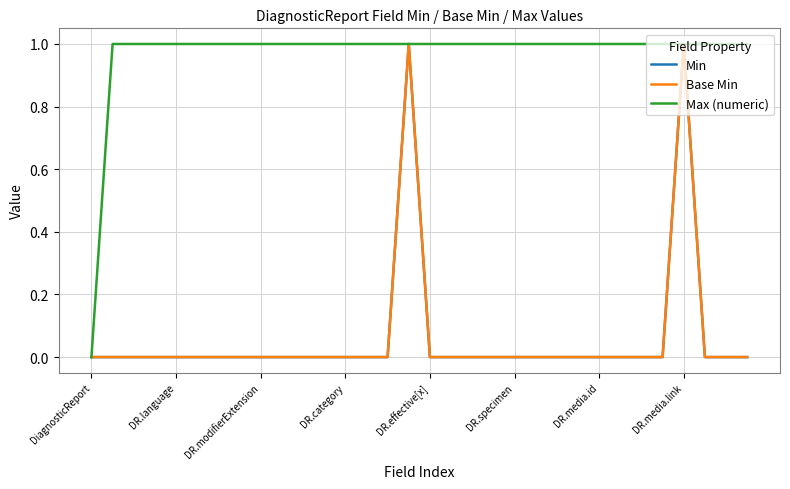

Is this an area chart (filled region under the line)?

No